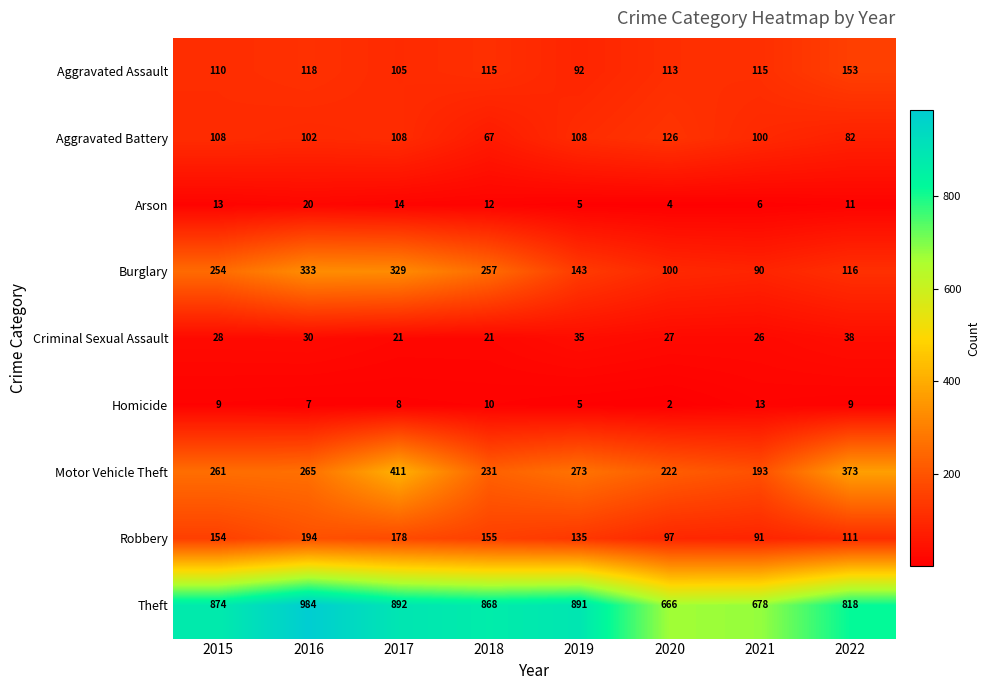

Which series has the largest range (max minus min)?

Theft